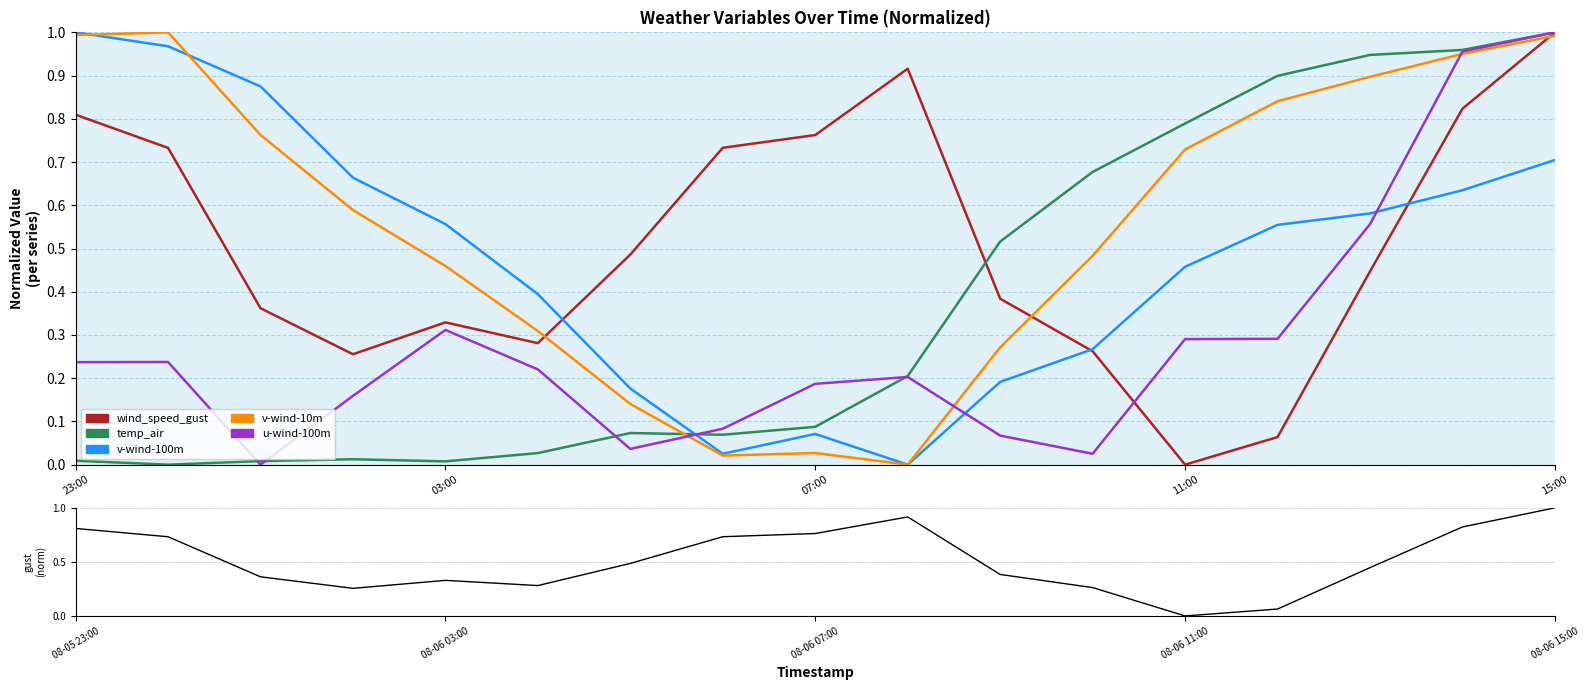

Is this an area chart (filled region under the line)?

No